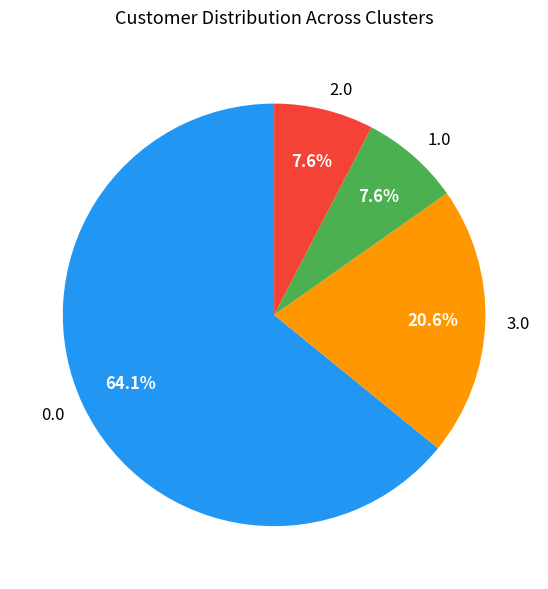

Does 0.0 represent more than half of the total?

Yes